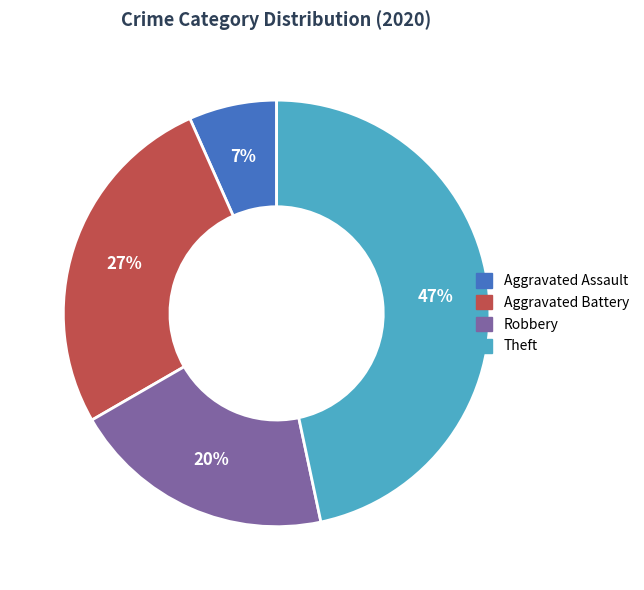

To the nearest percent, what is the average slice percentage?

25%